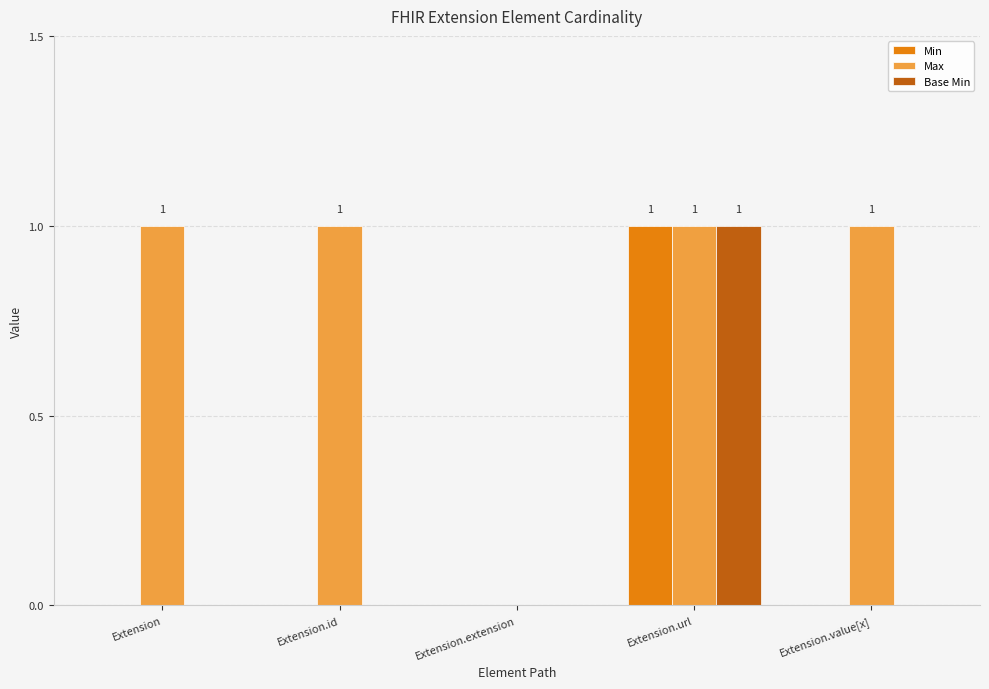

Which series has the largest total across all categories?

Max